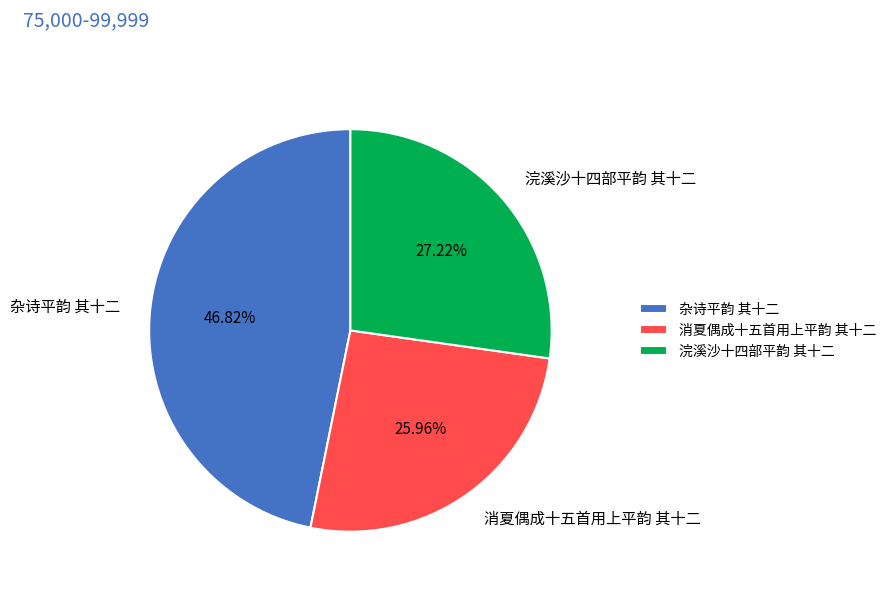

Rank the categories by value from lowest to highest.

消夏偶成十五首用上平韵 其十二, 浣溪沙十四部平韵 其十二, 杂诗平韵 其十二